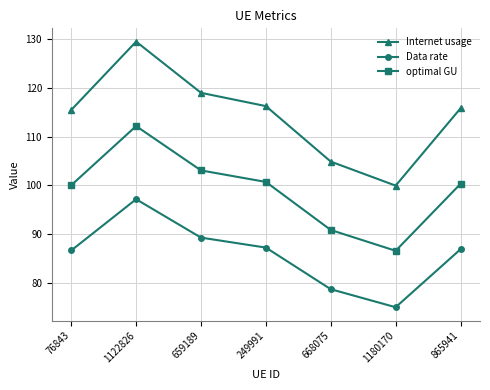

Which category has the highest value across all series?

1122826